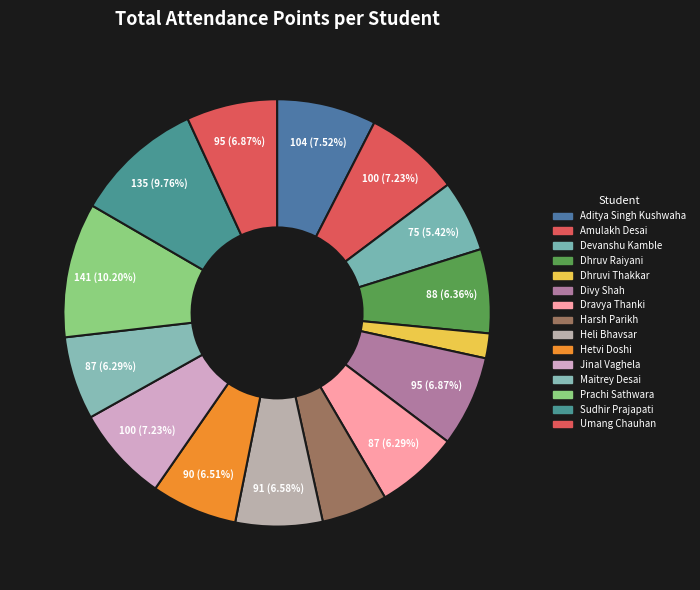

To the nearest percent, what is the combined percentage of Amulakh Desai and Harsh Parikh?

12%